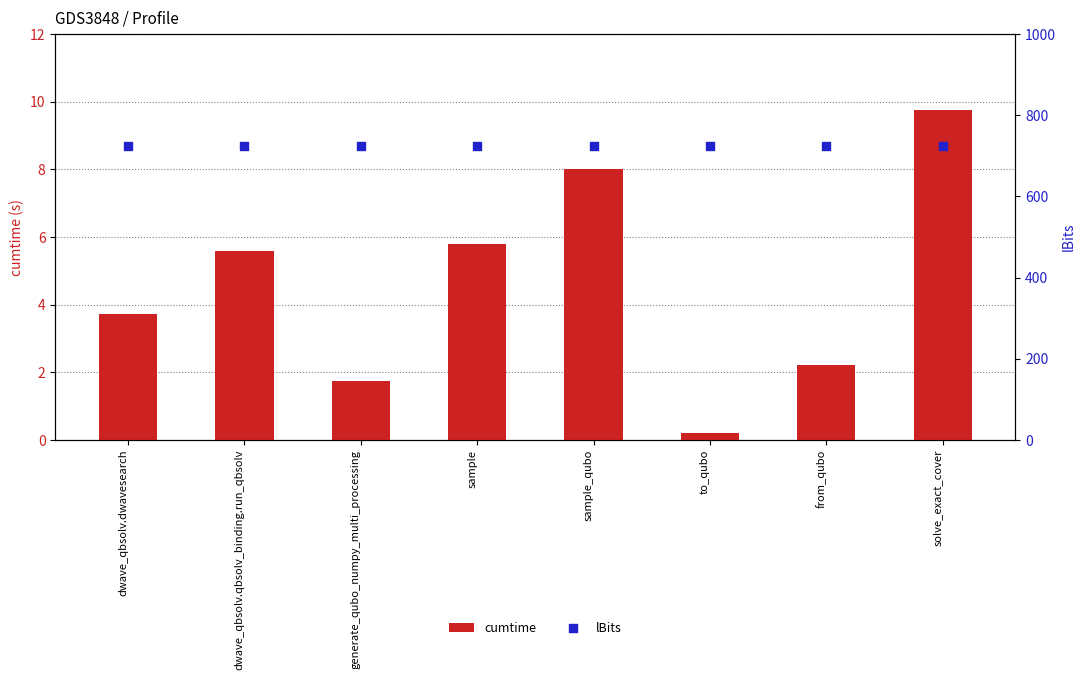

Which series has the largest total across all categories?

lBits